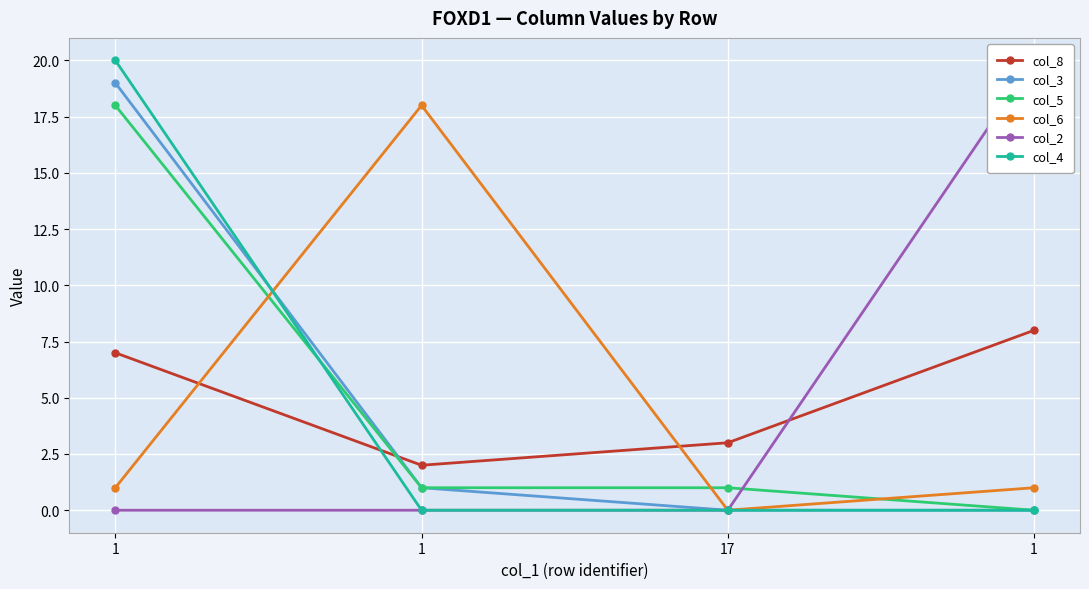

The value of col_4 at 1 is 0. True or false?

True